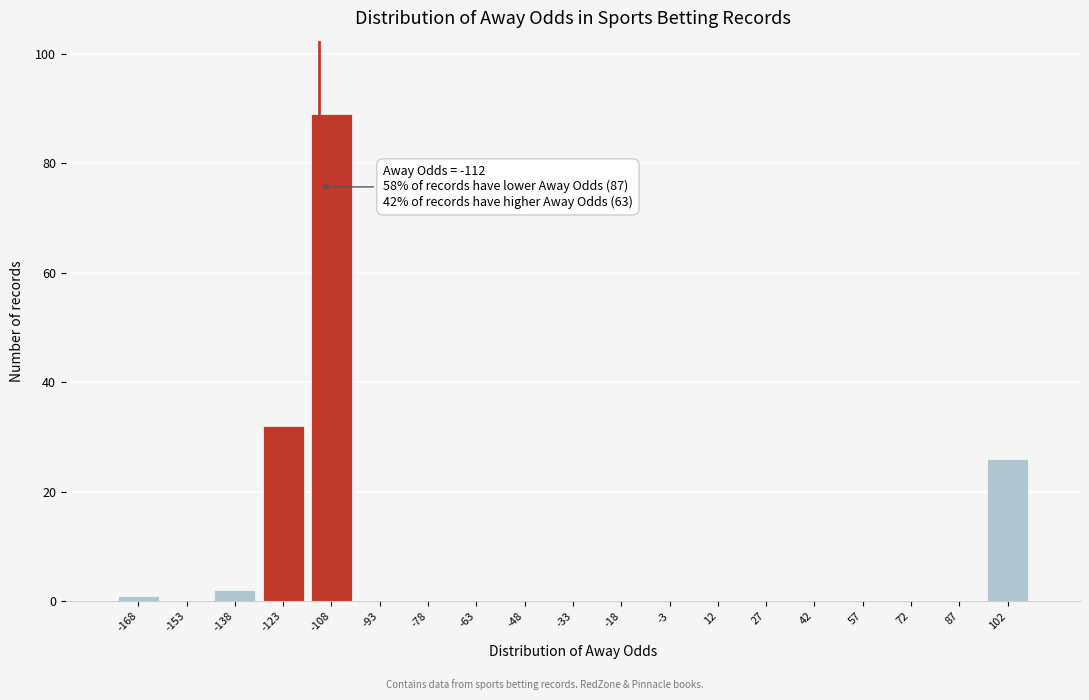

Which range on the x-axis has the tallest bar?

-115.5 to -100.5